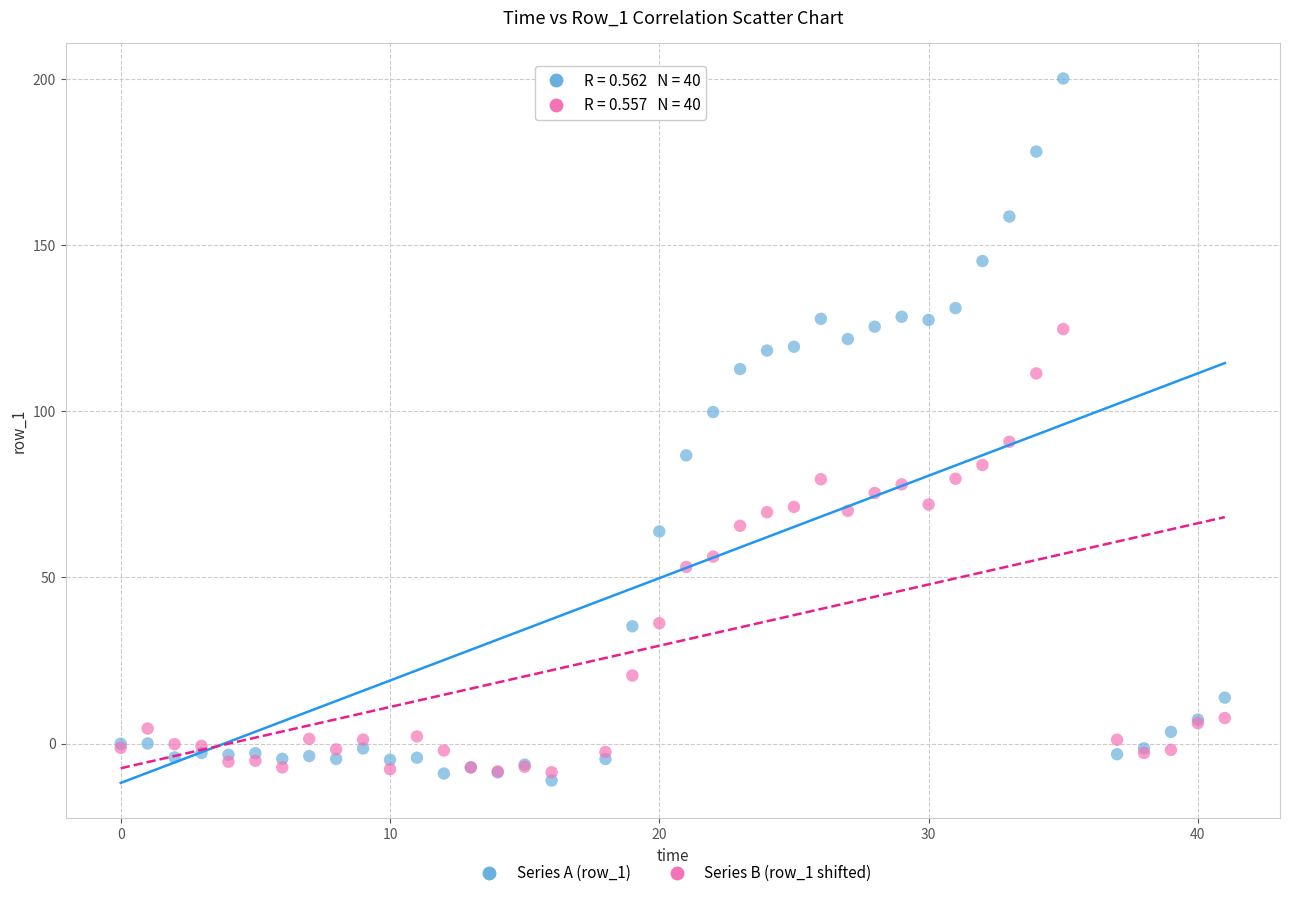

Across all series, what Y value is closest to 94?

90.8